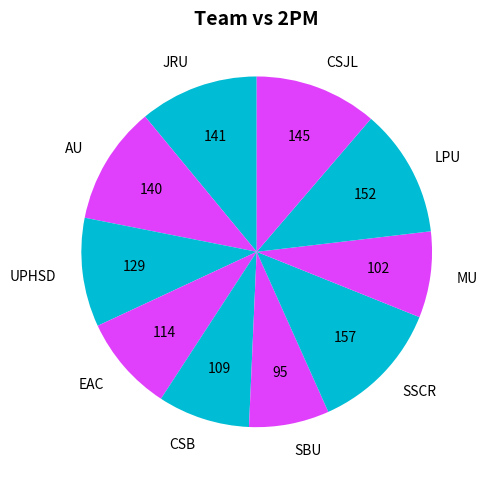

True or false: LPU accounts for 20% of the total.

False